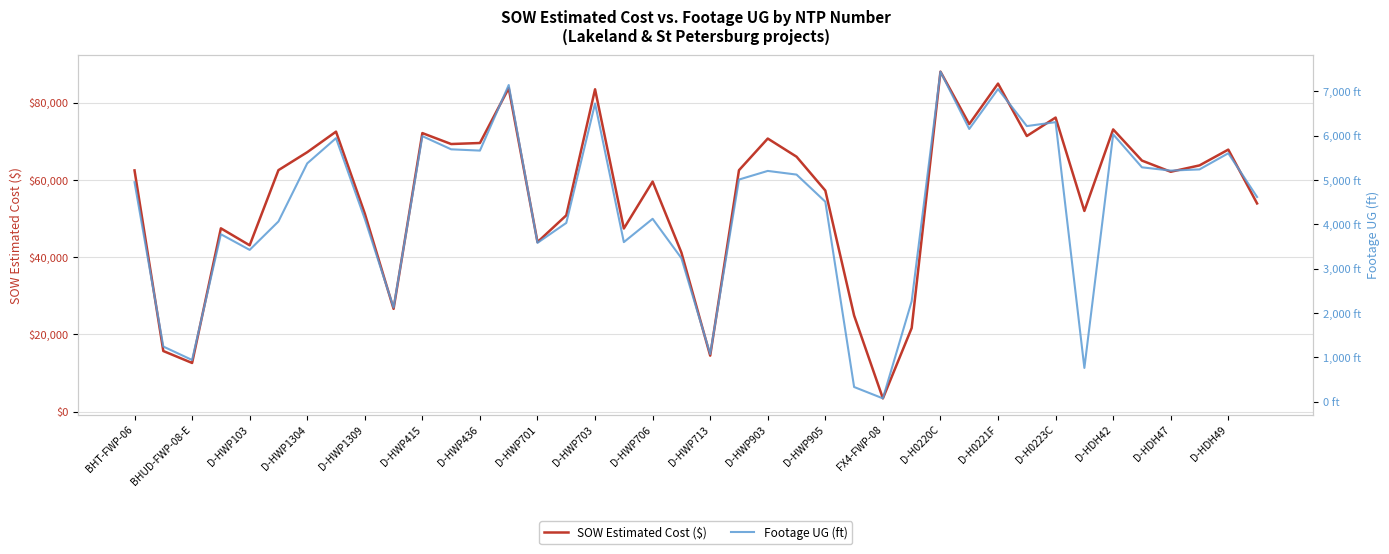

At which label does SOW Estimated Cost ($) reach its minimum?

FX4-FWP-08